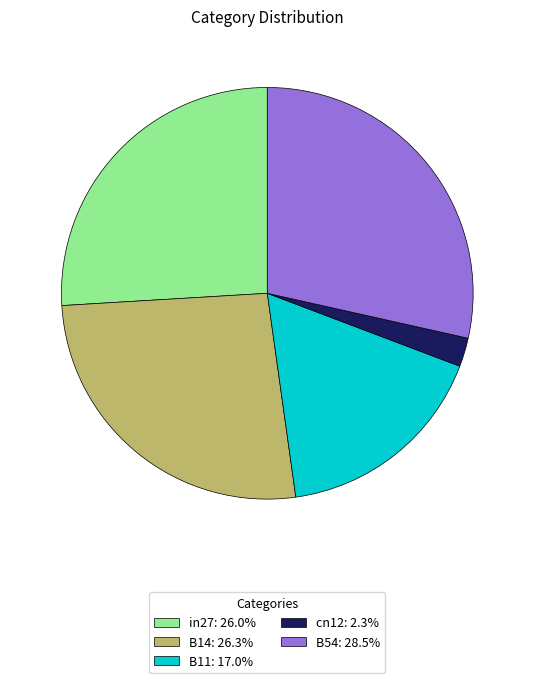

Is the sum of B54: 28.5% and in27: 26.0% greater than half?

Yes